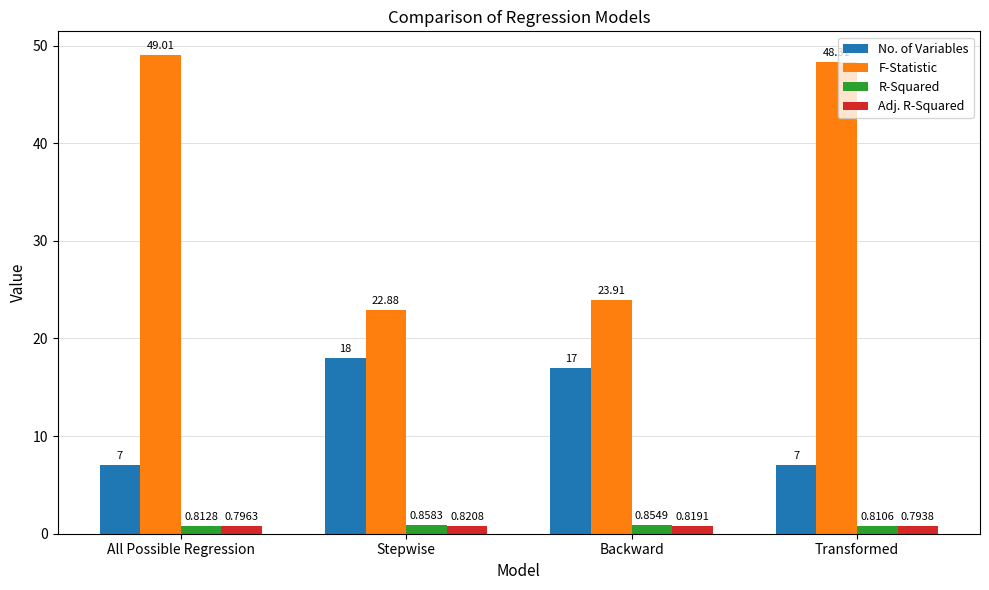

How many bars are there in total?

16